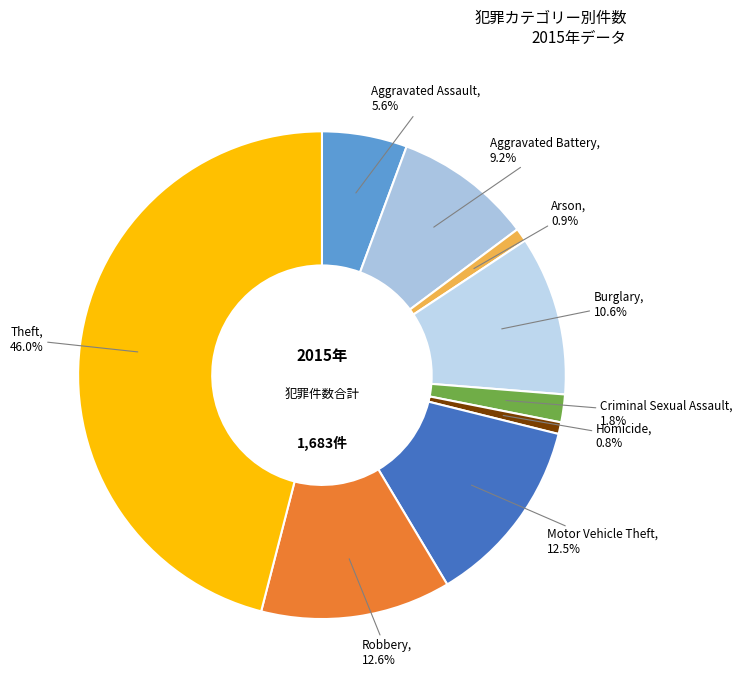

Approximately how many times larger is the value at Theft compared to Burglary?

4.3